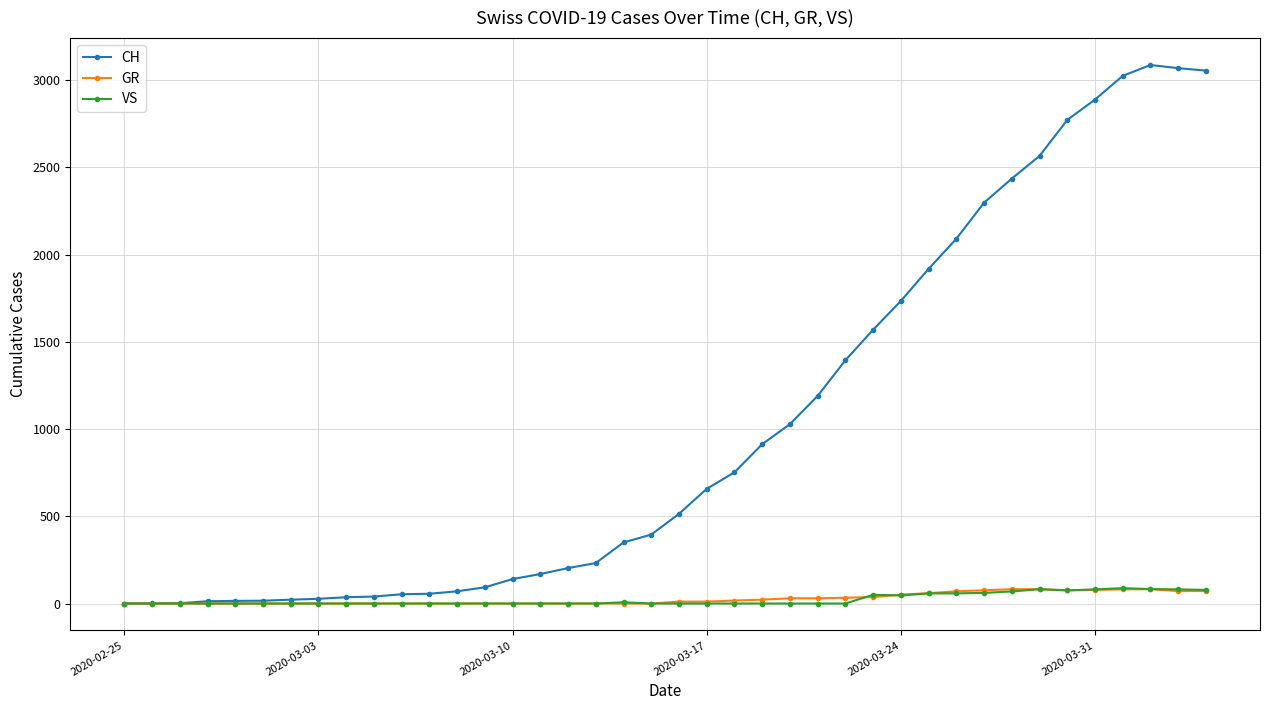

Which series has the largest total across all categories?

CH